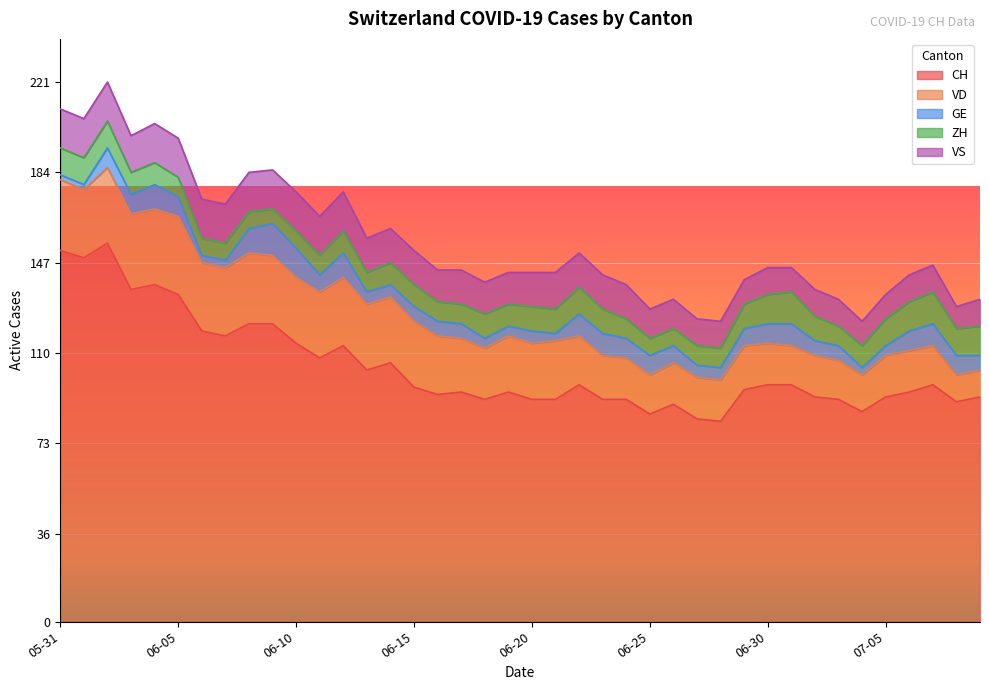

Which series has the widest spread of values?

CH